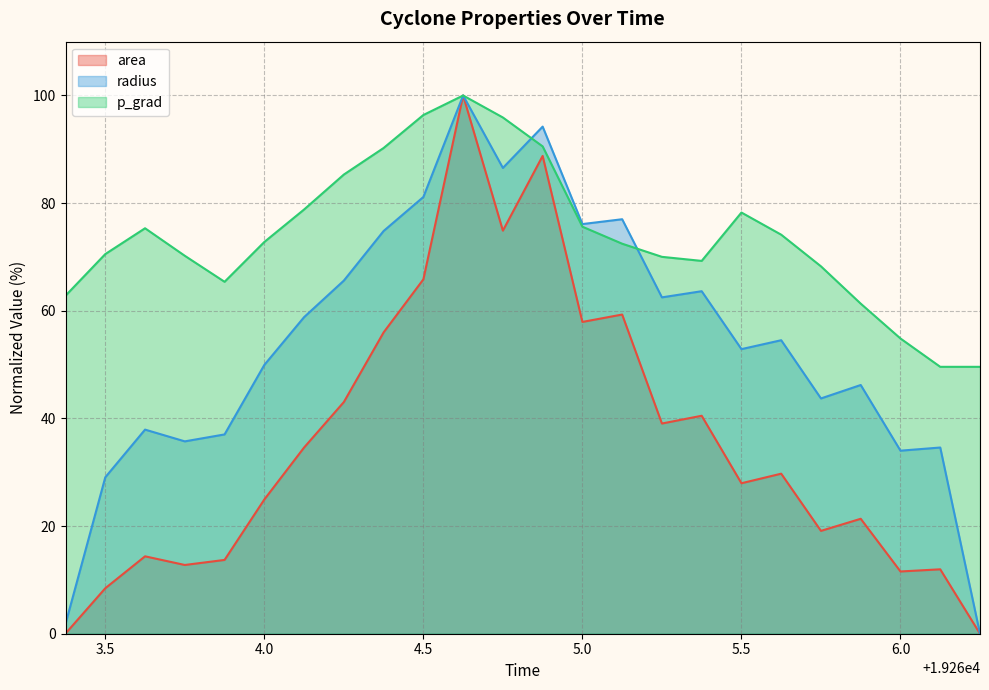

Between 19265.375 and 19264.375, which is larger?

19264.375